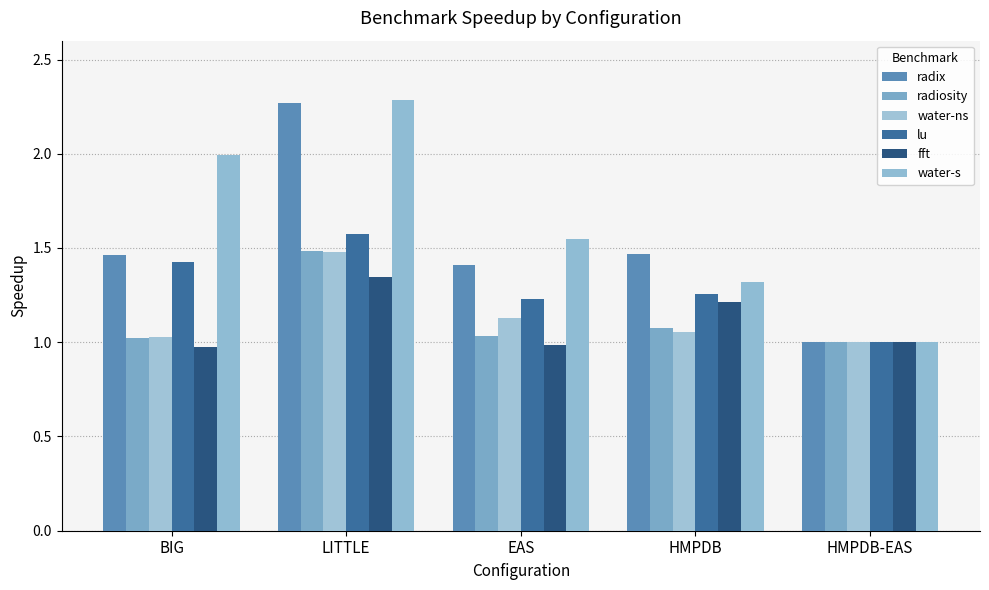

What is the label of the 2nd bar from the right?

HMPDB